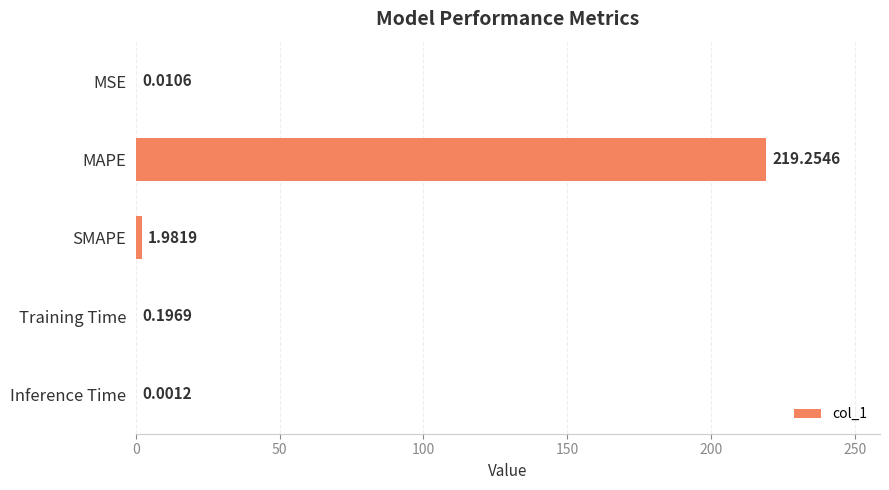

How many data points does each series have?

5